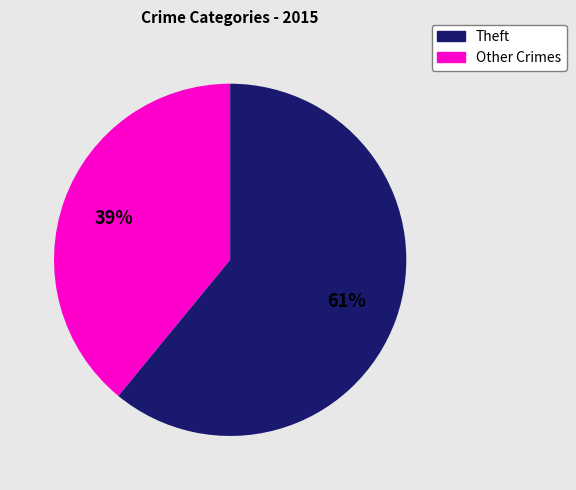

Does any single category account for the majority?

Yes